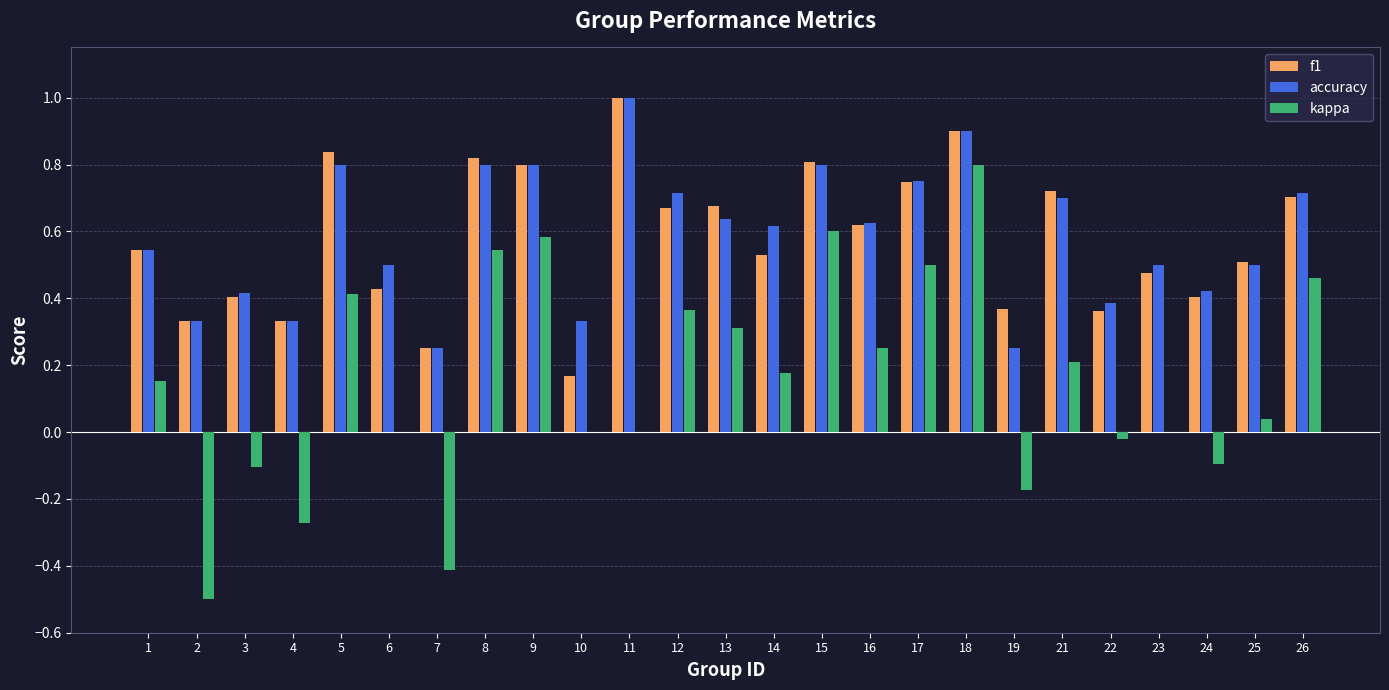

At which label is f1 closest to 0?

10